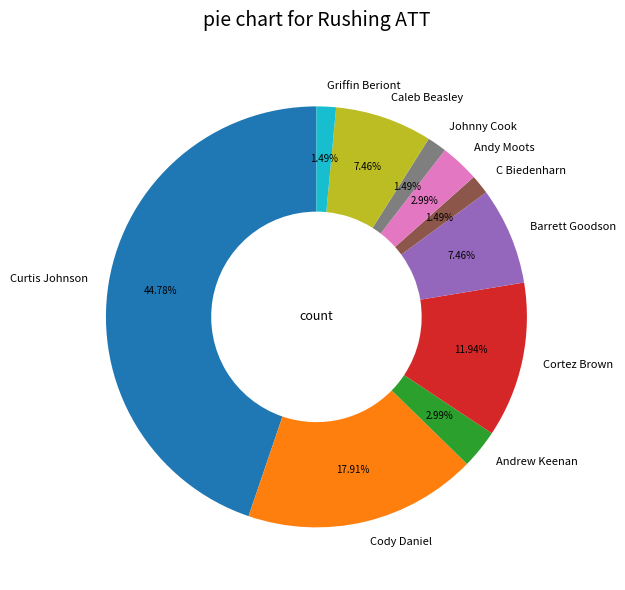

Which category has the biggest portion of the pie?

Curtis Johnson